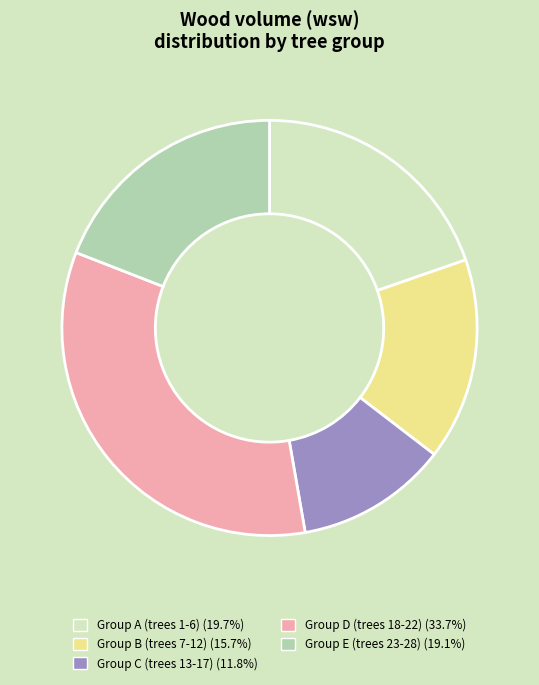

Is there any slice that represents more than half of the pie?

No